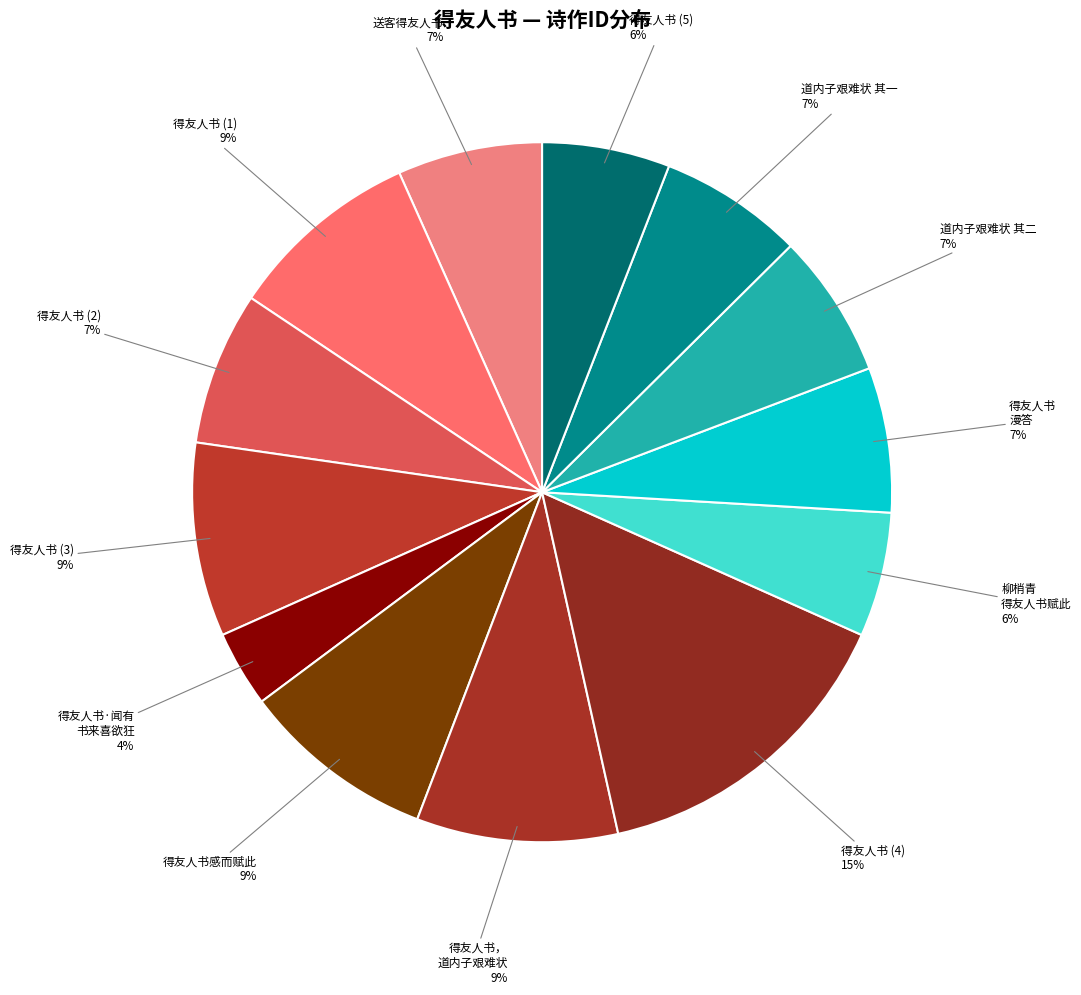

To the nearest percent, what is the difference between the 得友人书感而赋此 and 道内子艰难状 其二 slice percentages?

2%